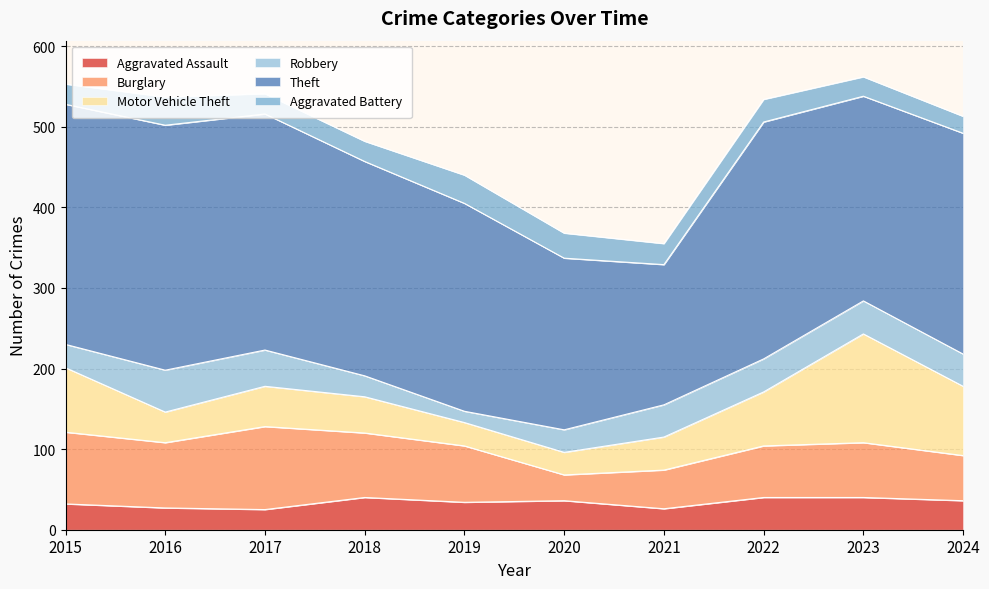

What are all the series names shown in the legend?

Aggravated Assault, Burglary, Motor Vehicle Theft, Robbery, Theft, Aggravated Battery